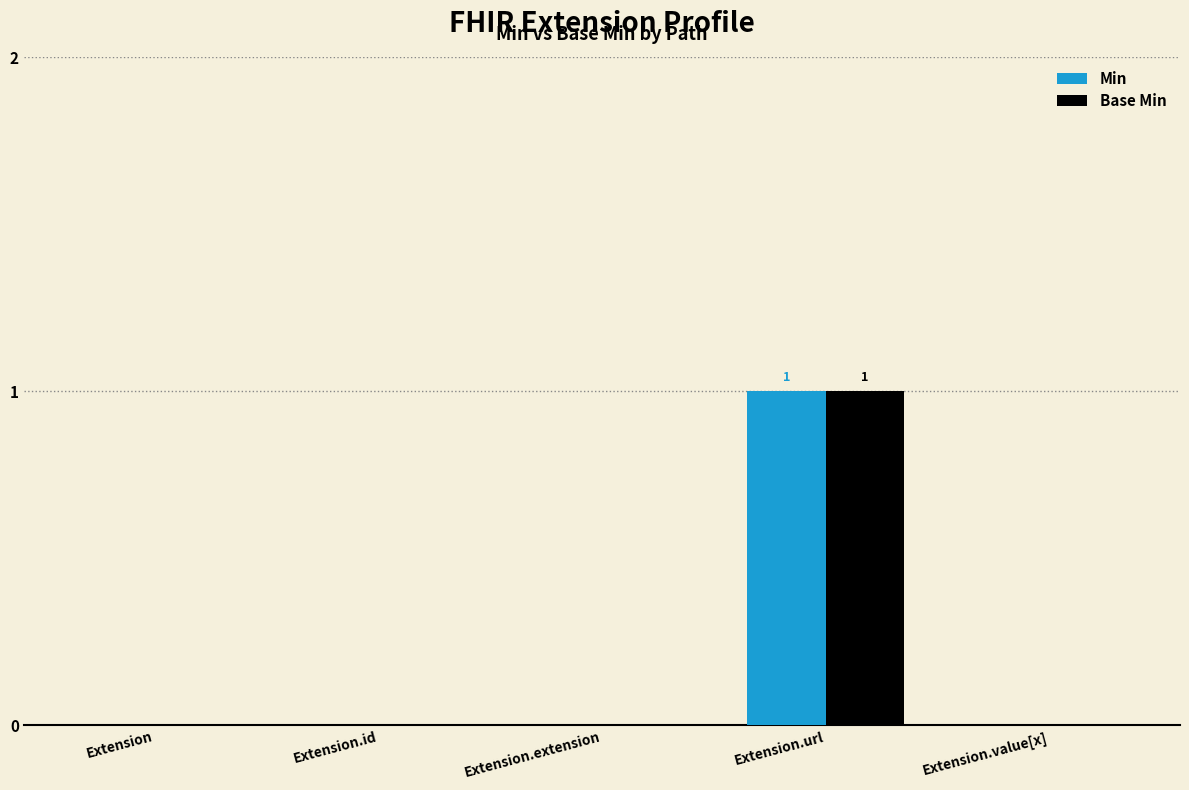

The Min series shows 0 at Extension. True or false?

True